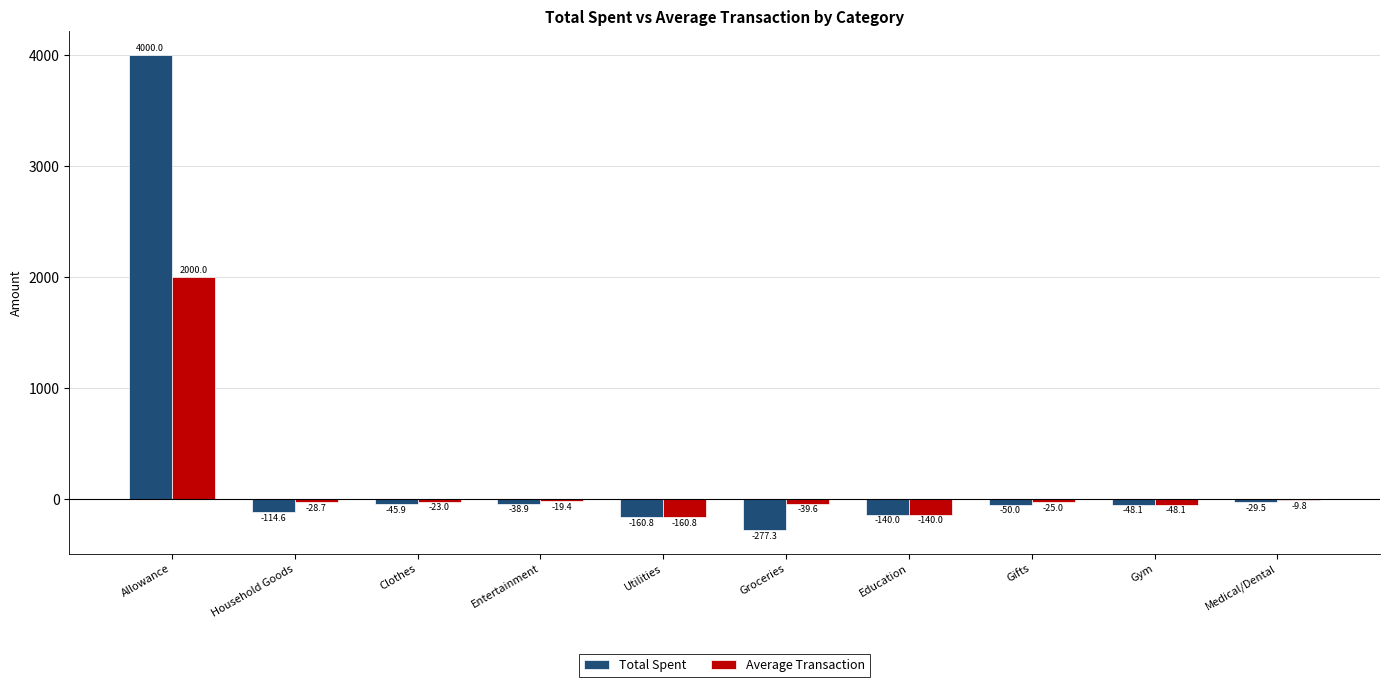

What value does the Total Spent series have at Medical/Dental?

-29.5